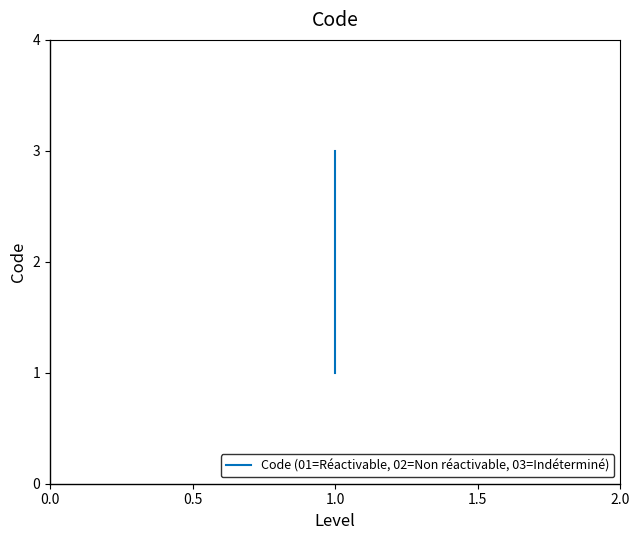

How many series are shown in this chart?

1